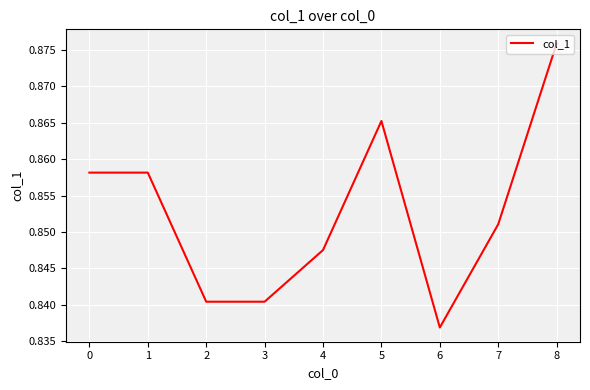

Count the values in the range 0 to 1.

9